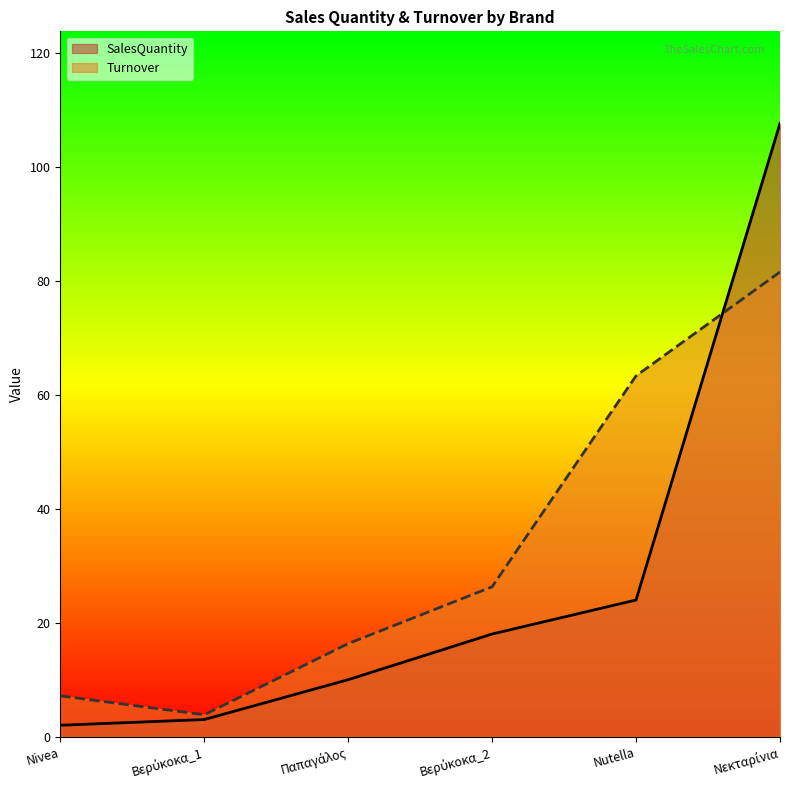

Is the value of Turnover at Παπαγάλος greater than the value of SalesQuantity at Νεκταρίνια?

No